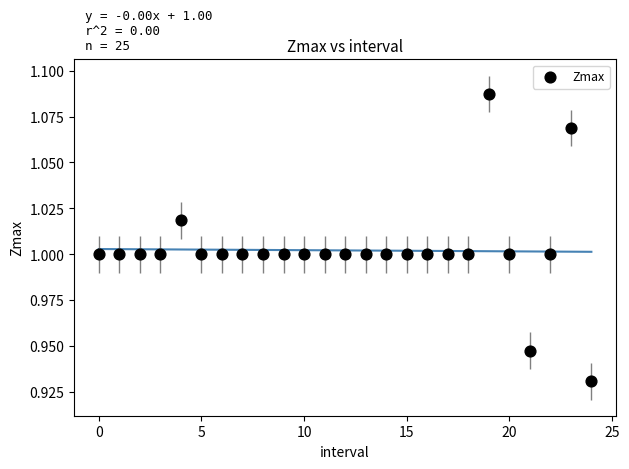

How many points are shown in the scatter plot?

25